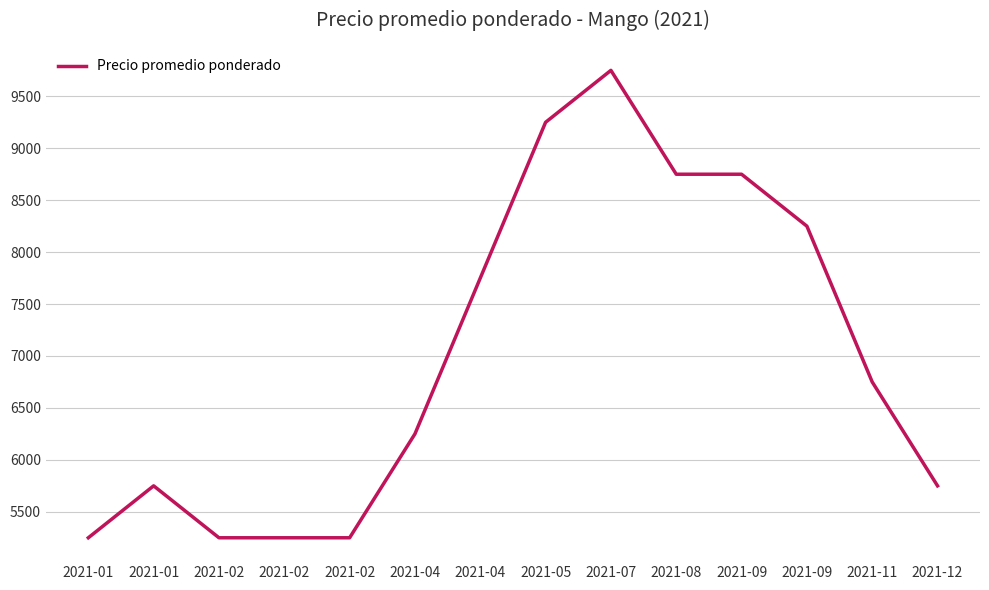

True or false: the data shows 8019 at 2021-02.

False